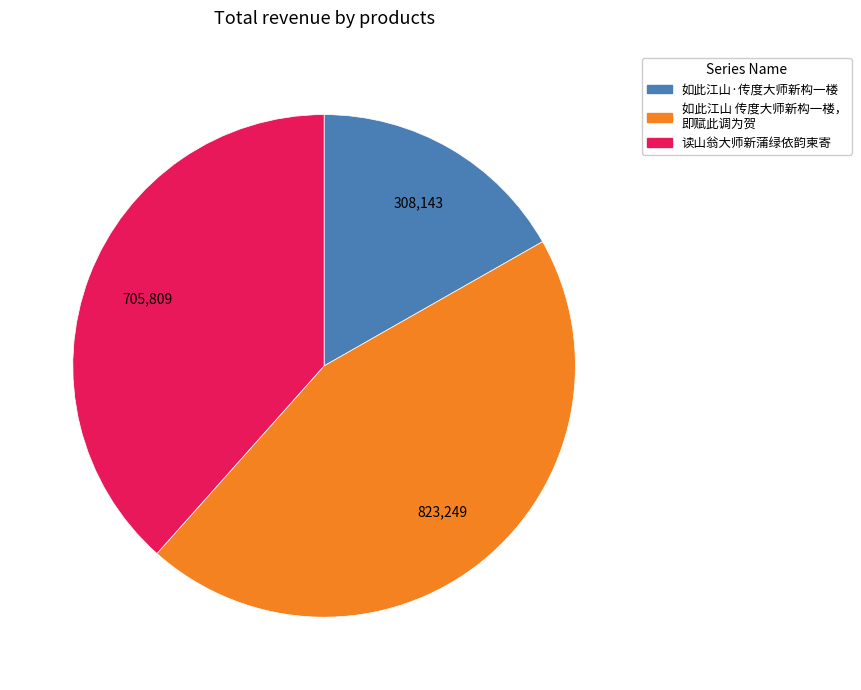

Is there a majority slice in this chart?

No